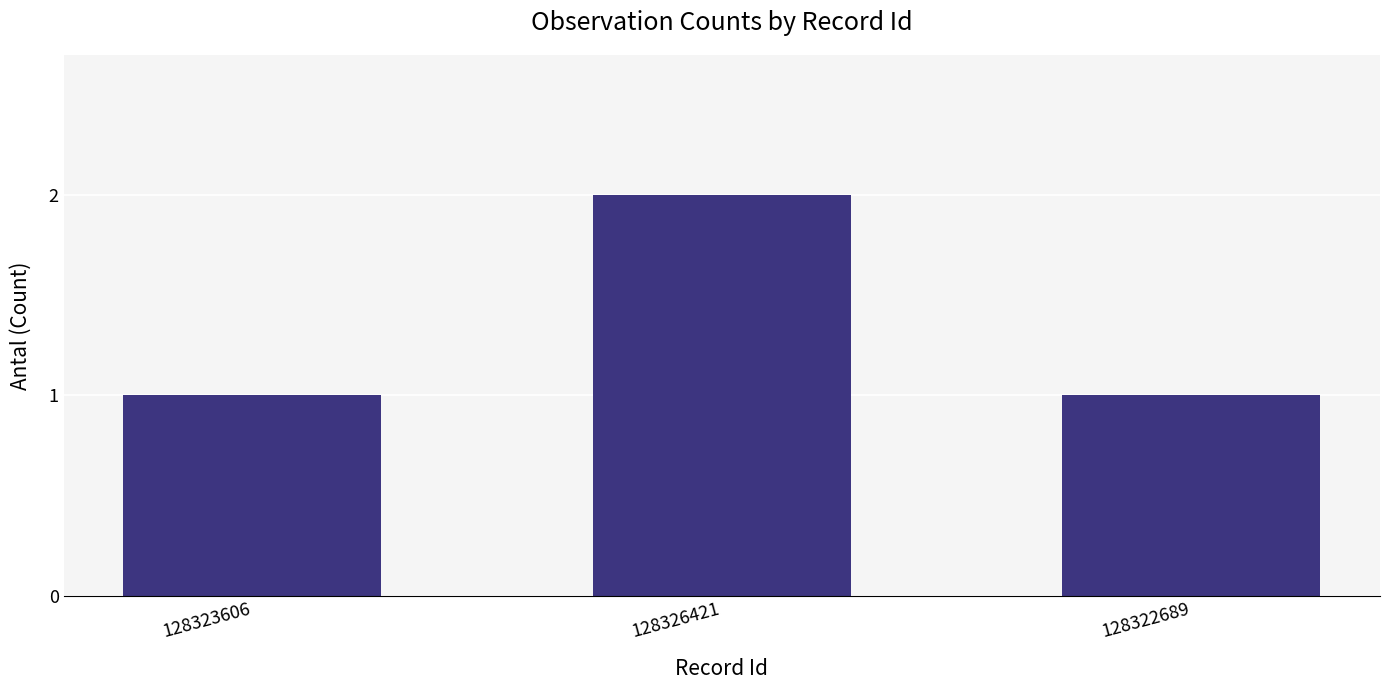

Are the bars grouped side by side (vs. stacked)?

No